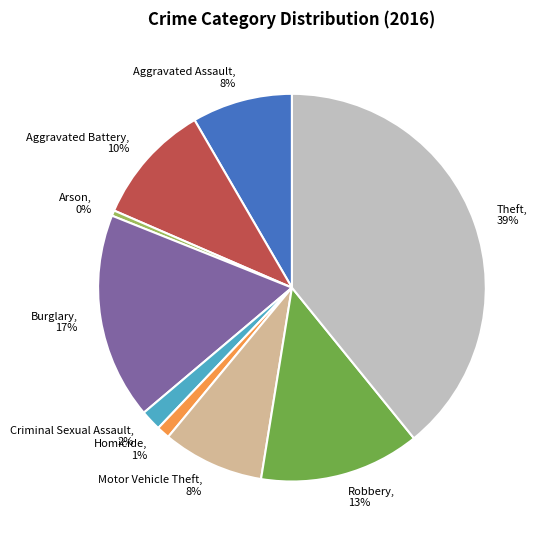

Do Criminal Sexual Assault and Aggravated Assault together represent more than half of the pie?

No